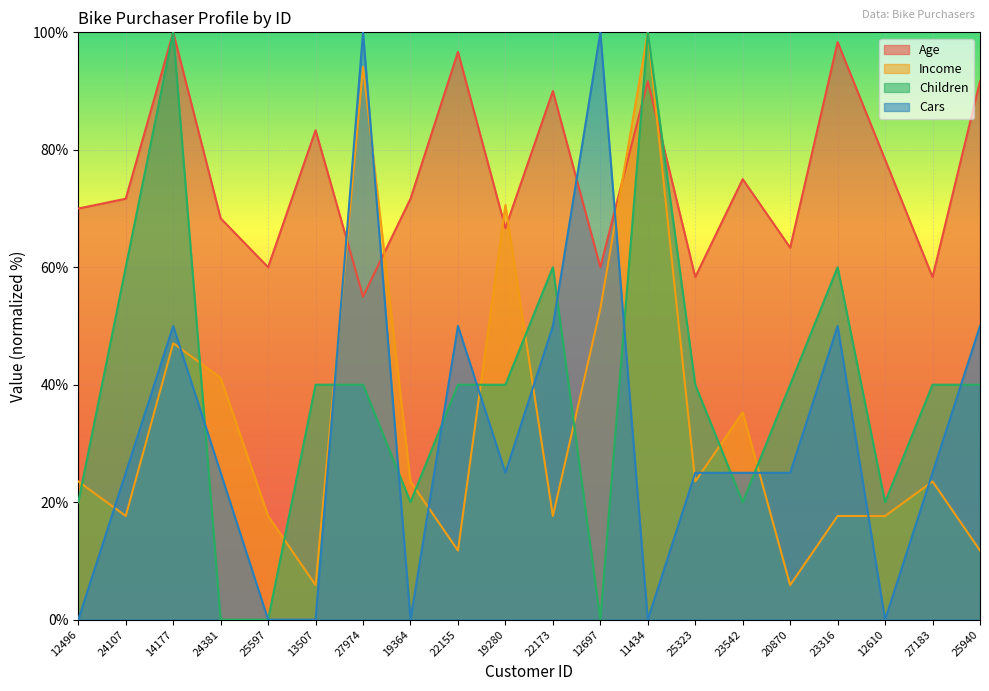

What is the label of the 13th point from the right?

19364